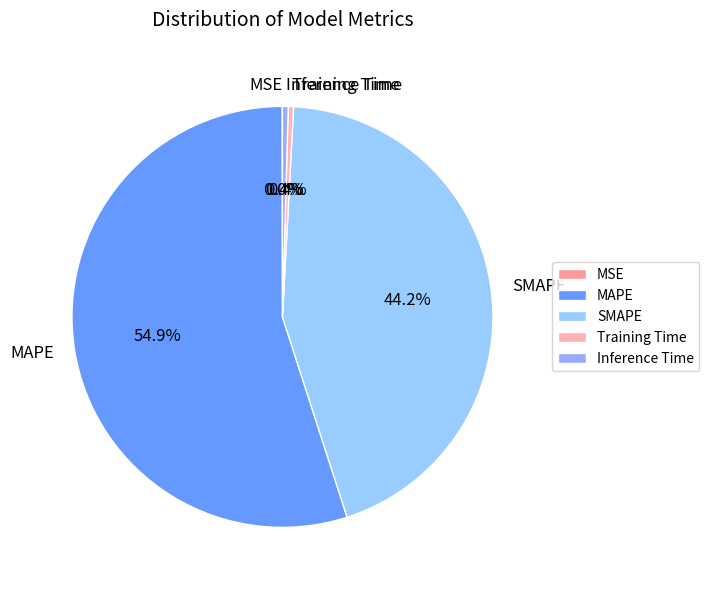

What percentage is the MAPE slice, to the nearest percent?

55%